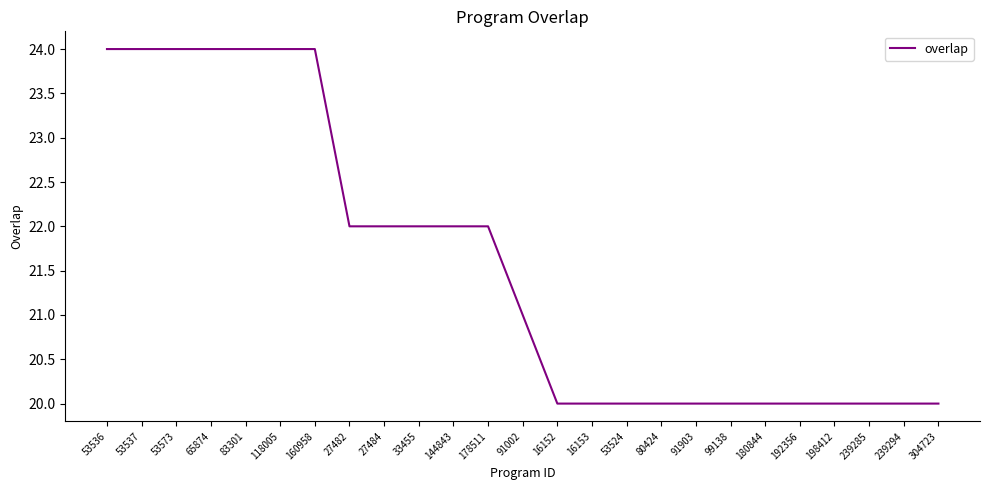

What is the change in value from 144843 to 16153?

-2